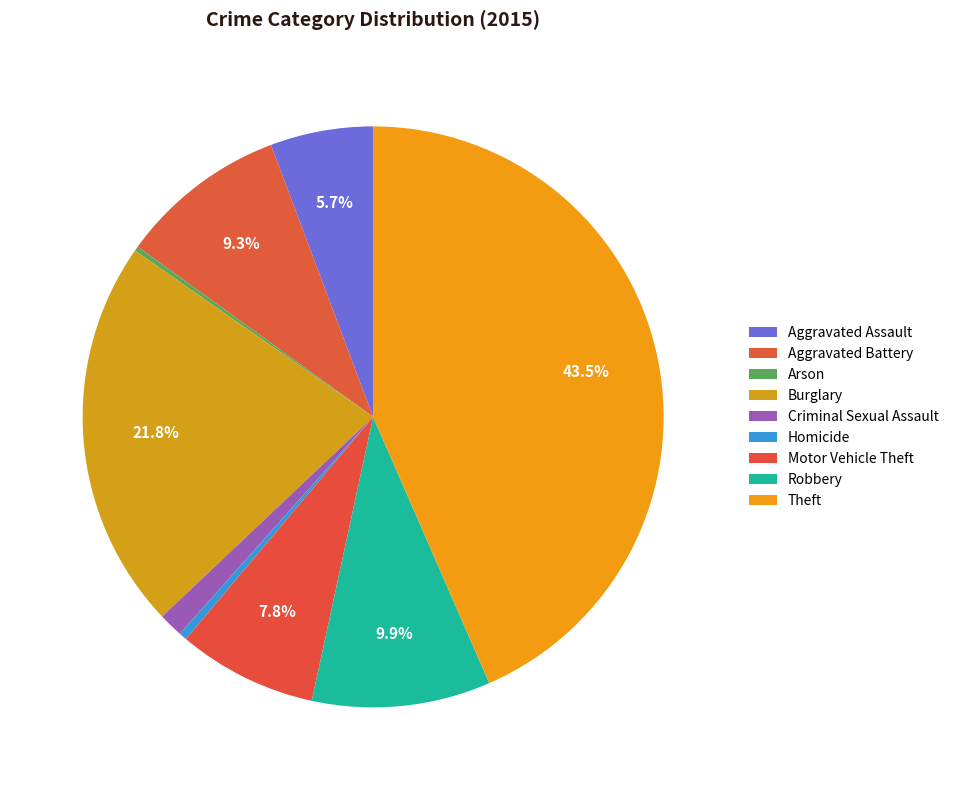

The Robbery slice represents 1% of the pie. True or false?

False